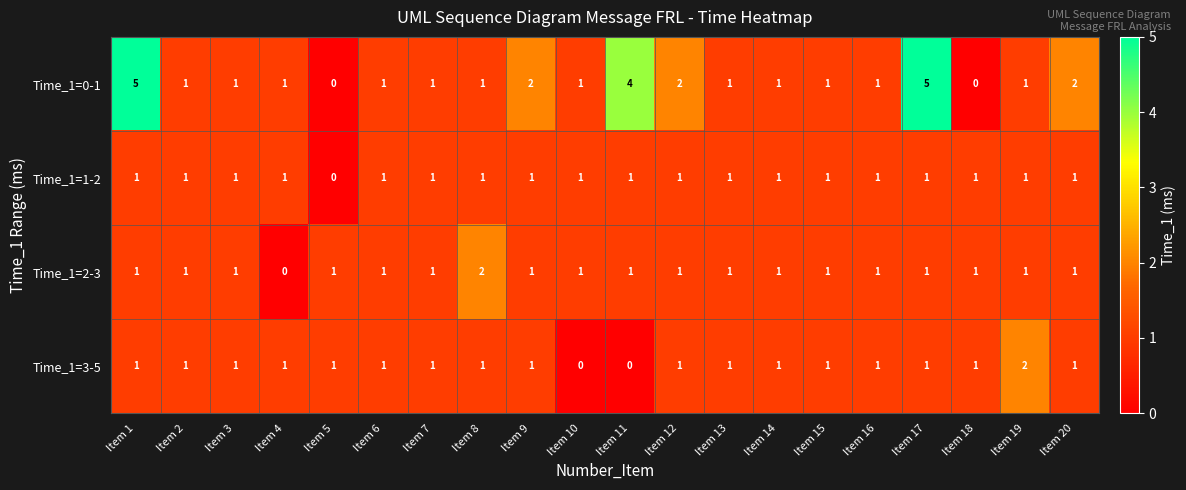

What is the greatest value displayed?

5